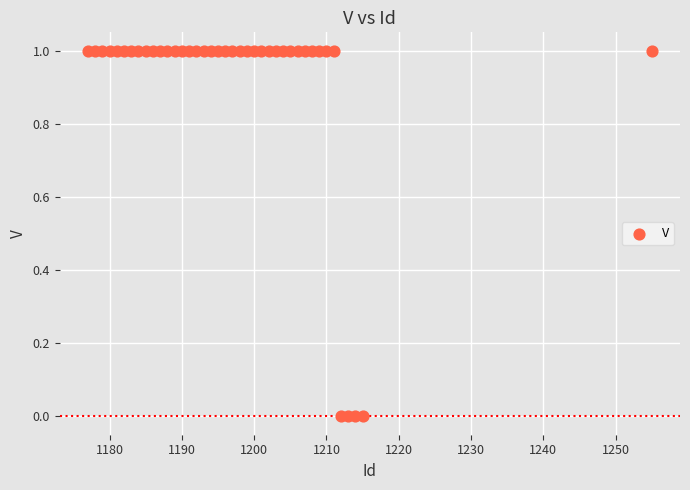

What is the range of X values (max minus min)?

78